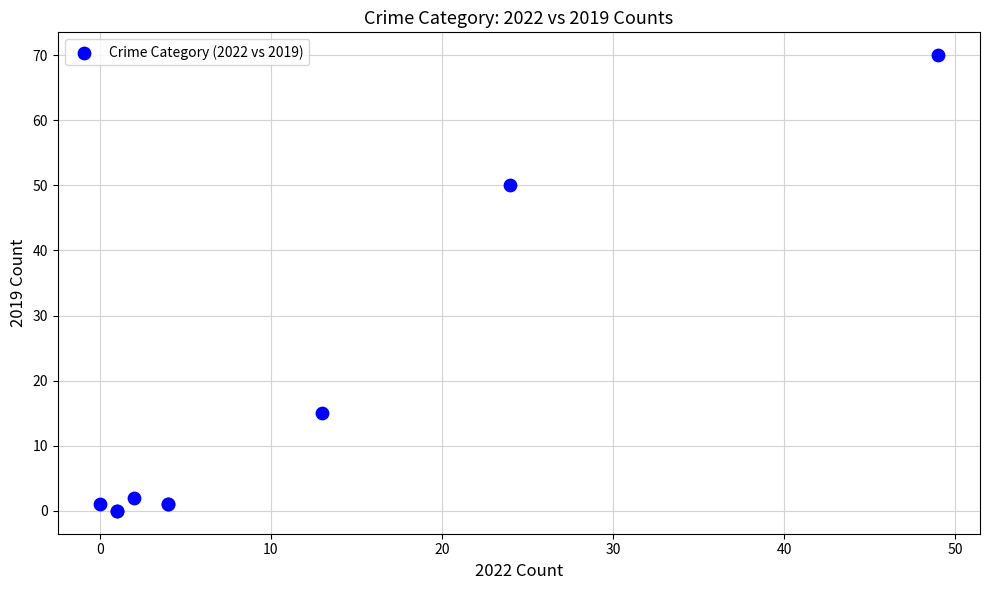

What Y value in the scatter plot is closest to 35?

50